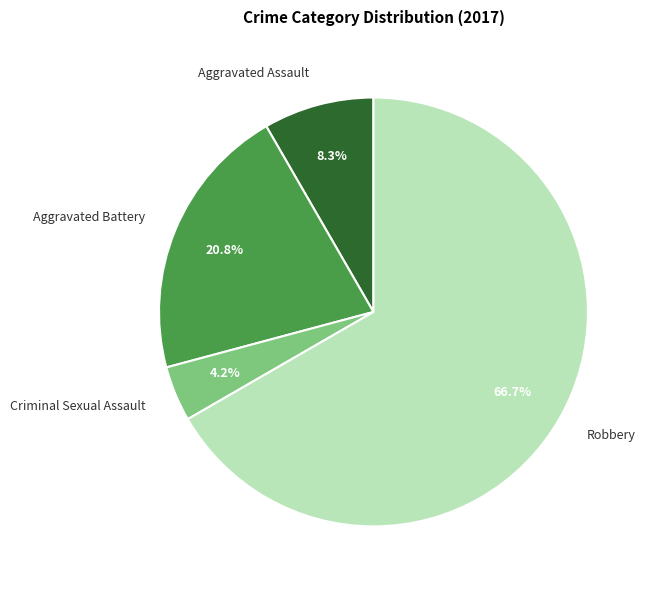

Is there any slice that represents more than half of the pie?

Yes